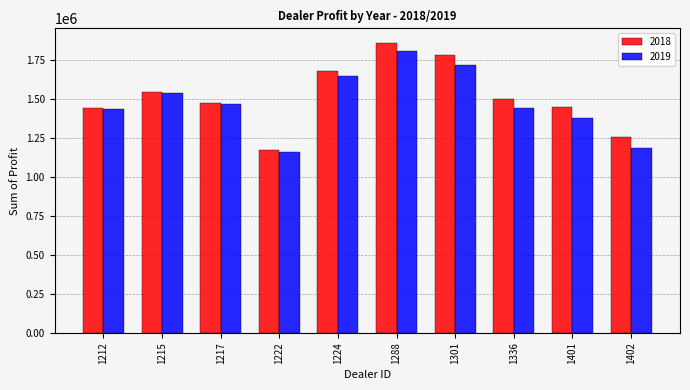

What is the sum of the 2018 values at 1215 and 1217?

3023408.8